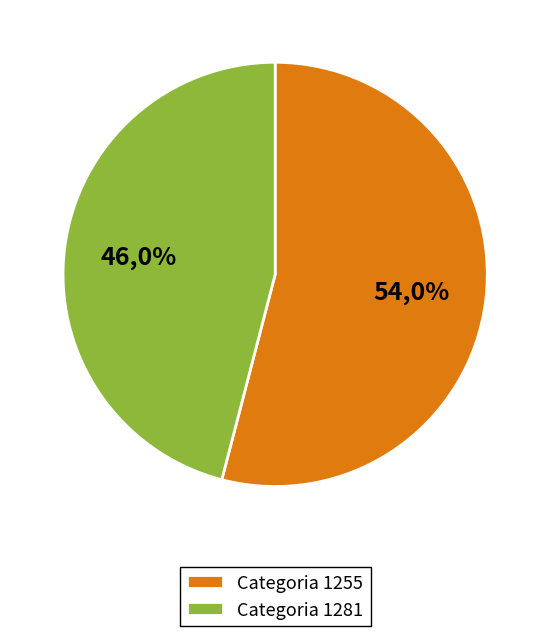

Count the number of slices in the pie.

2